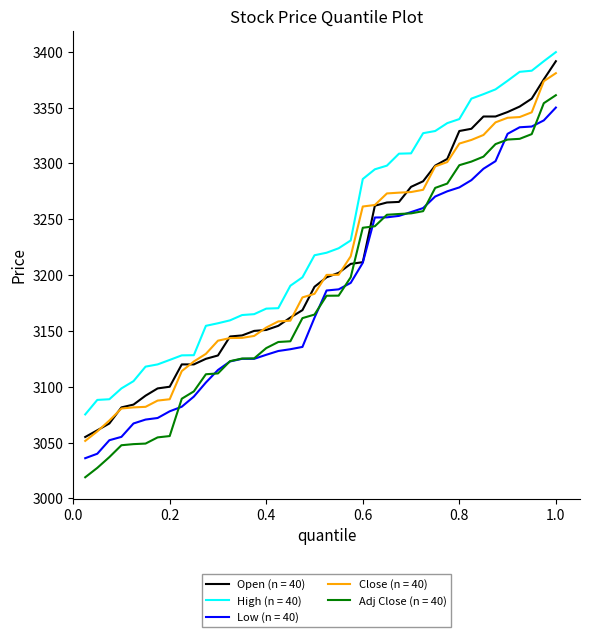

What is the maximum value for Close (n = 40)?

3380.8